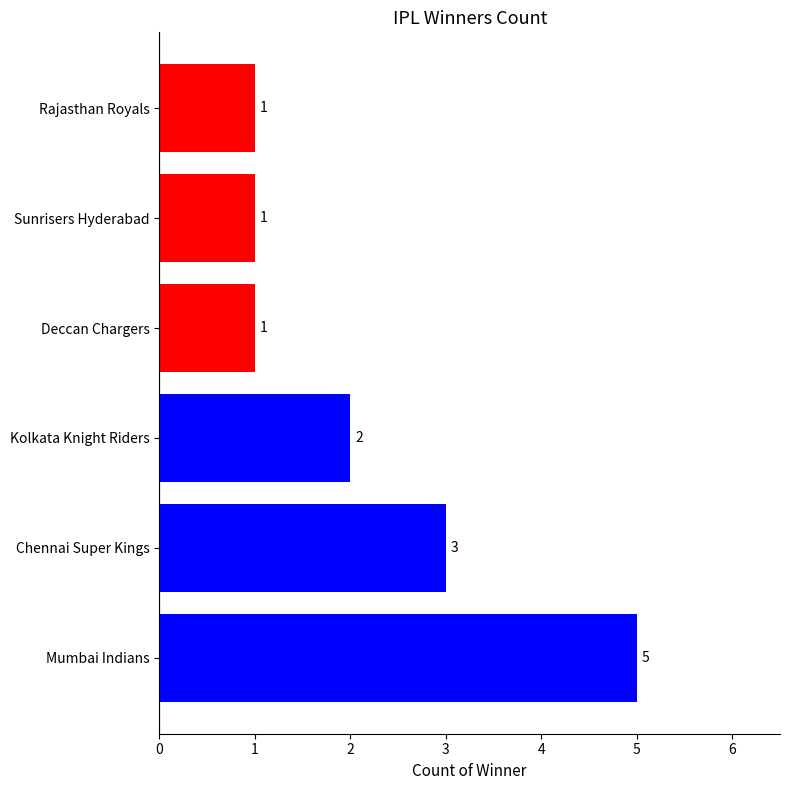

How many categories are shown in the chart?

6